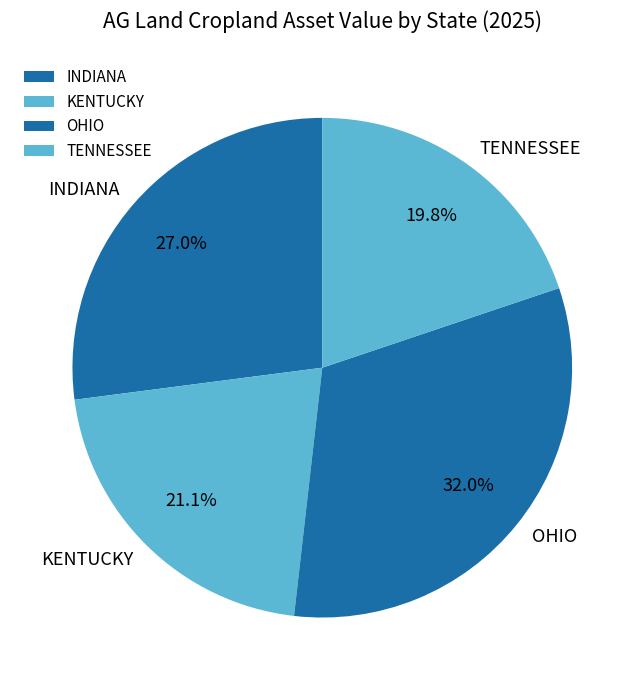

How many slices are in this pie chart?

4